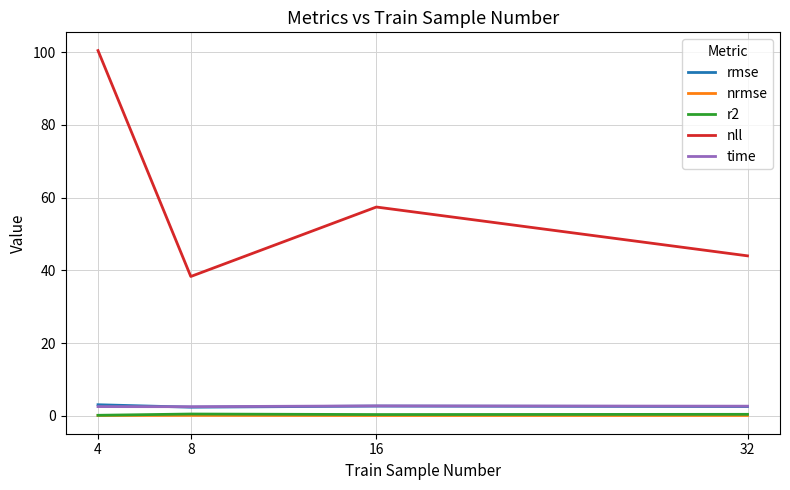

Rank the categories by nll value from lowest to highest.

8, 32, 16, 4